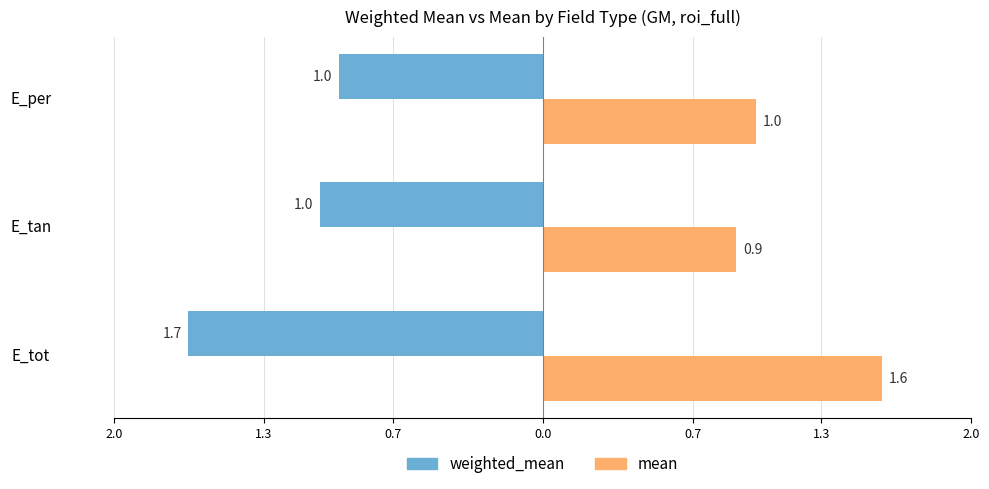

Which series has the largest range (max minus min)?

weighted_mean